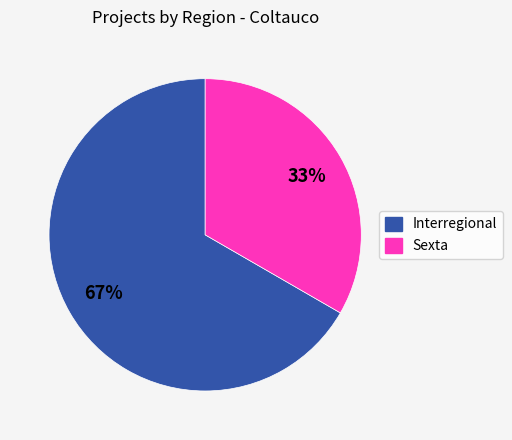

Which slice is the smallest?

Sexta